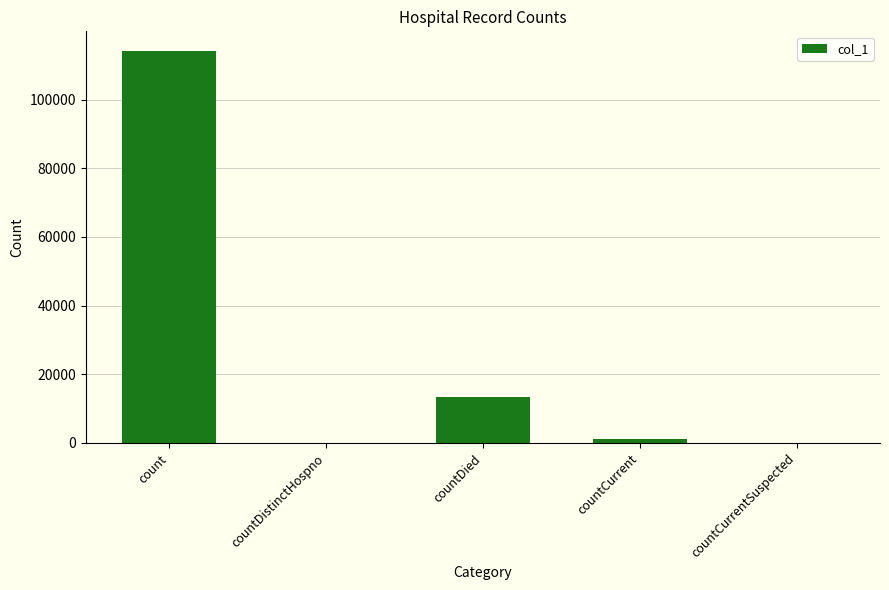

What is the sum of the values at countCurrentSuspected and countCurrent?

1118